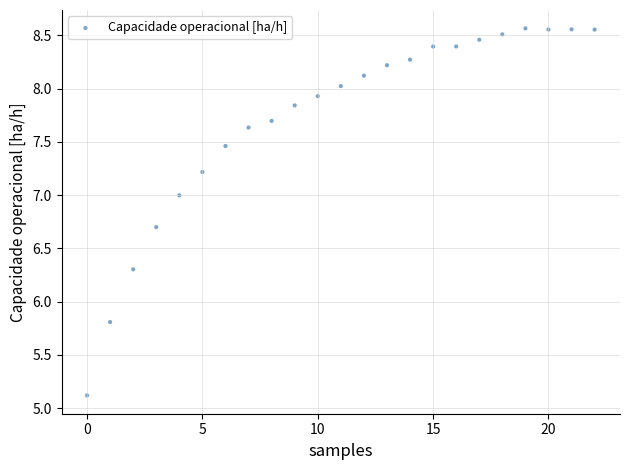

What Y value in the scatter plot is closest to 6?

5.8